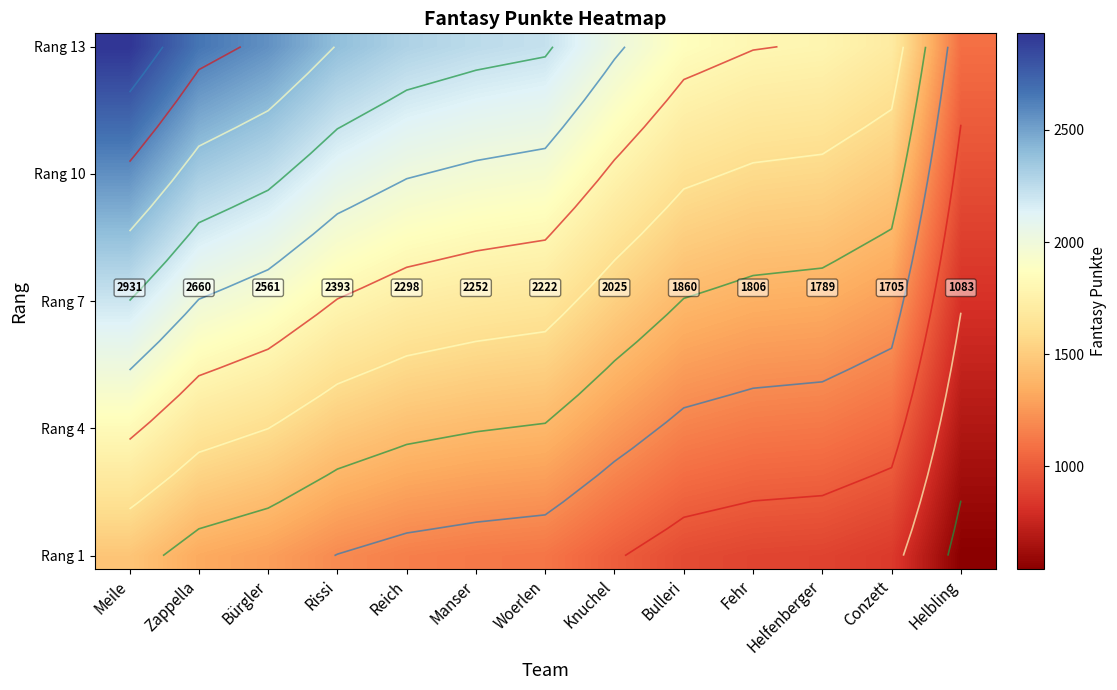

Which label corresponds to the largest value in the chart?

Meile